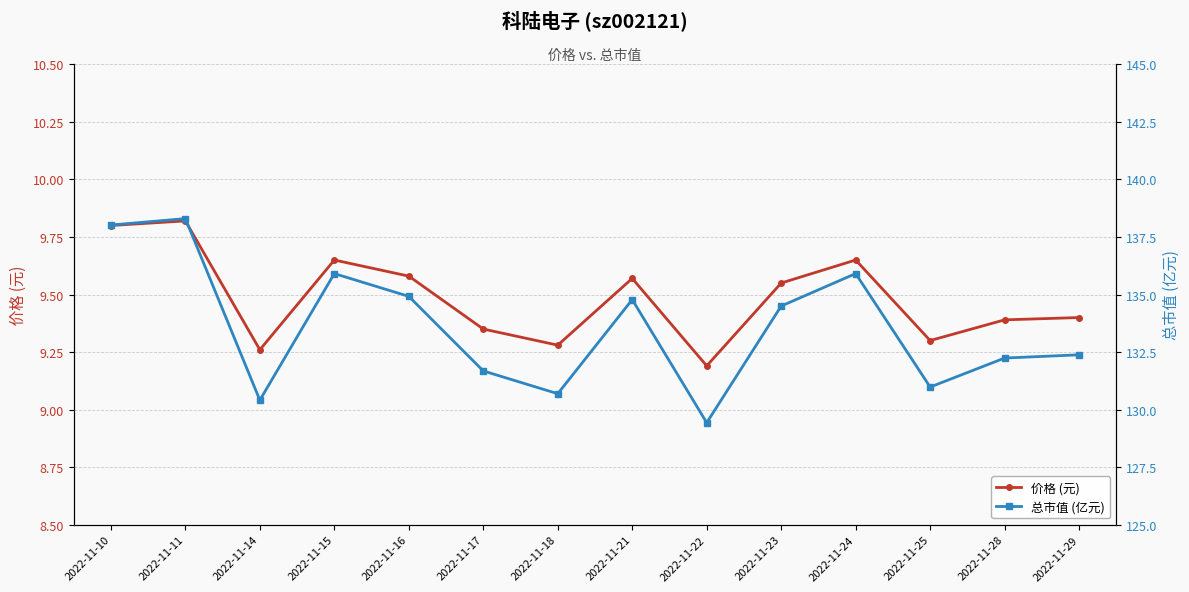

True or false: 总市值 (亿元) and 价格 (元) intersect in this chart.

False